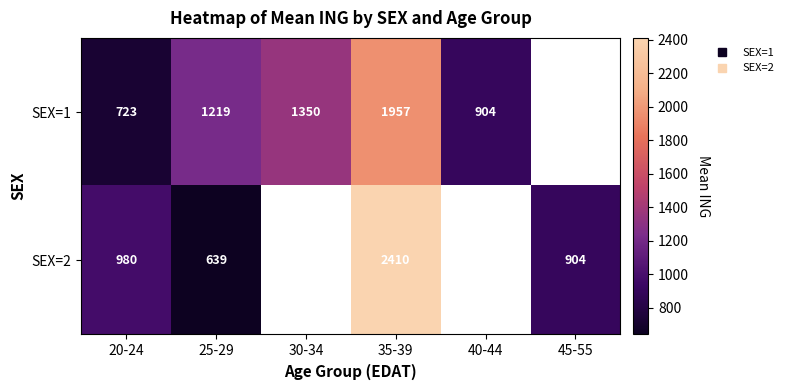

List the labels in order of SEX=1 value, smallest first.

20-24, 40-44, 25-29, 30-34, 35-39, 45-55